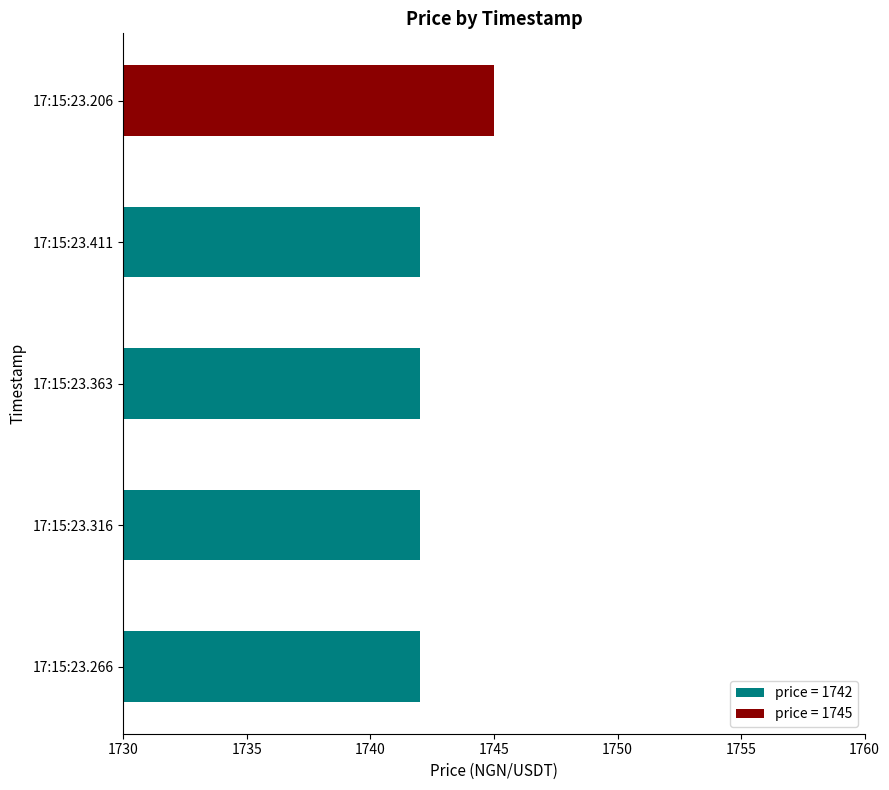

What is the sum of the values at 17:15:23.411 and 17:15:23.266?

3484